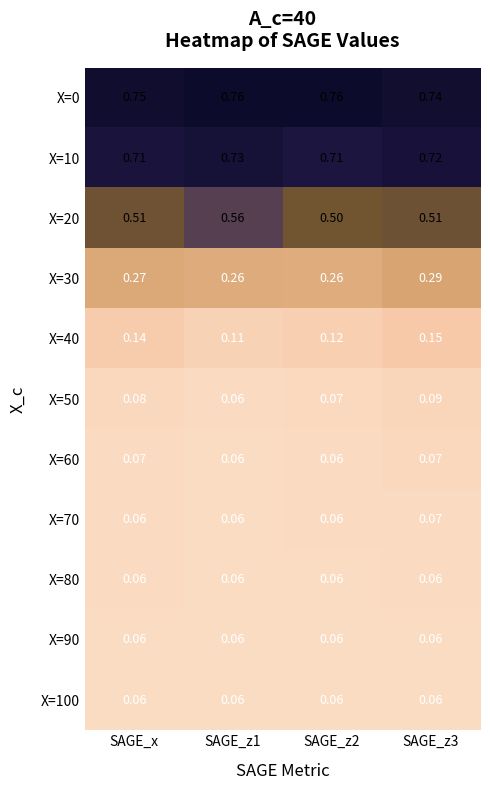

How many categories are shown in the chart?

4